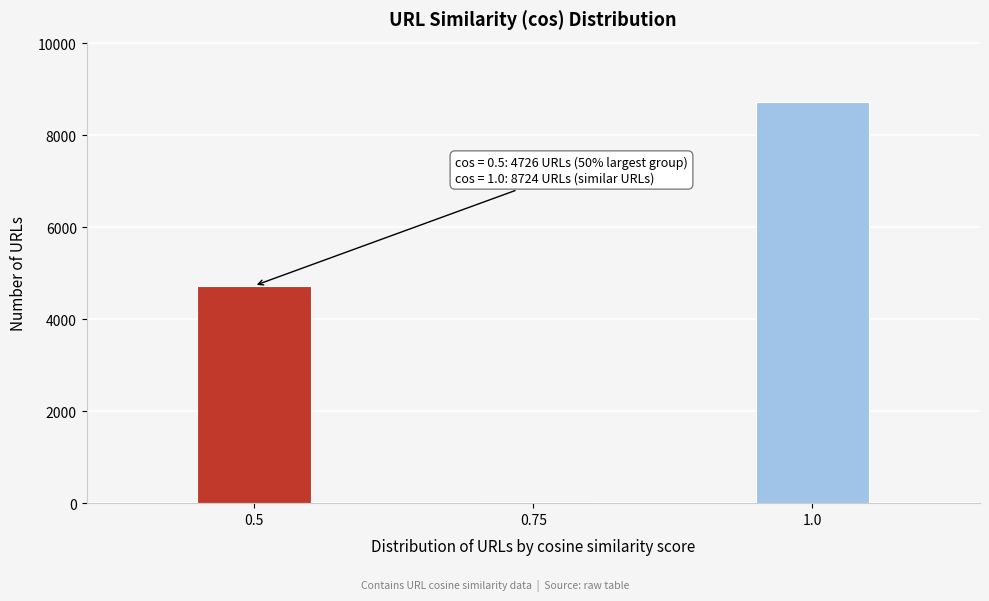

Reading right to left, extract all data points from this chart.

1.0=8724	0.75=17	0.5=4726